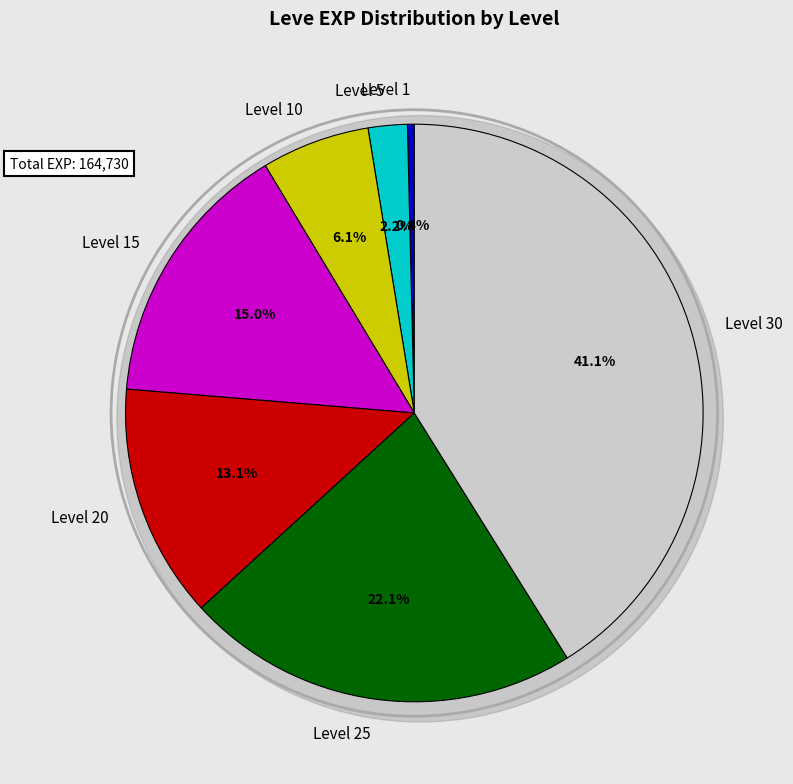

What is the change in value from Level 15 to Level 30?

+42940